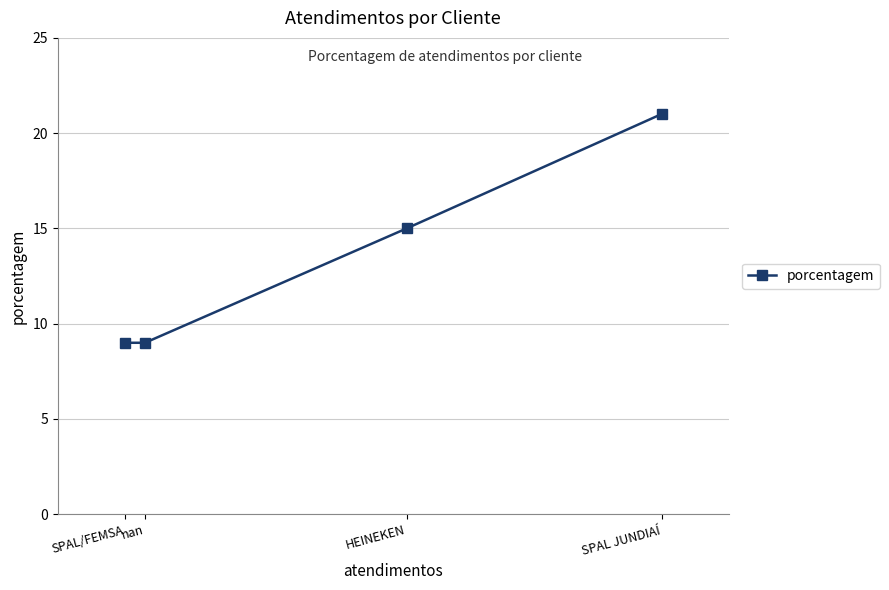

True or false: the data has more than 1 interior local peaks.

False